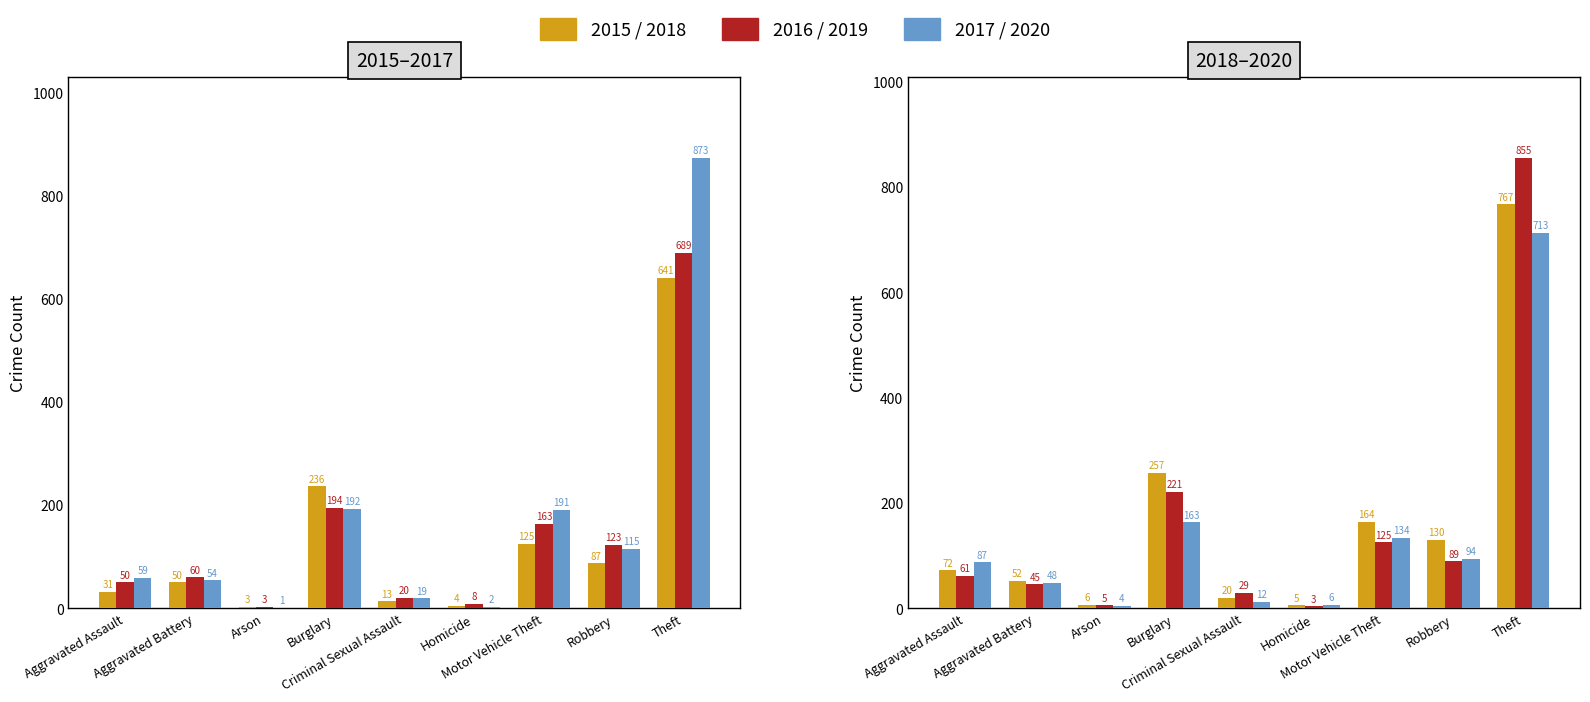

Which series has the largest range (max minus min)?

2017